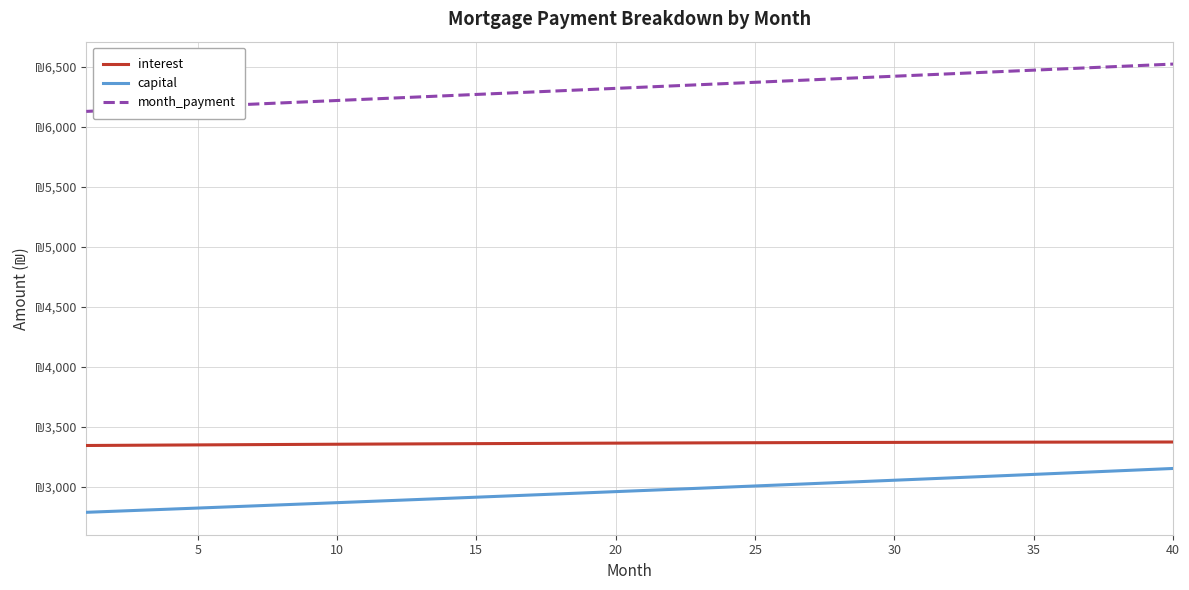

Rank the series by their maximum value, from highest to lowest.

month_payment, interest, capital